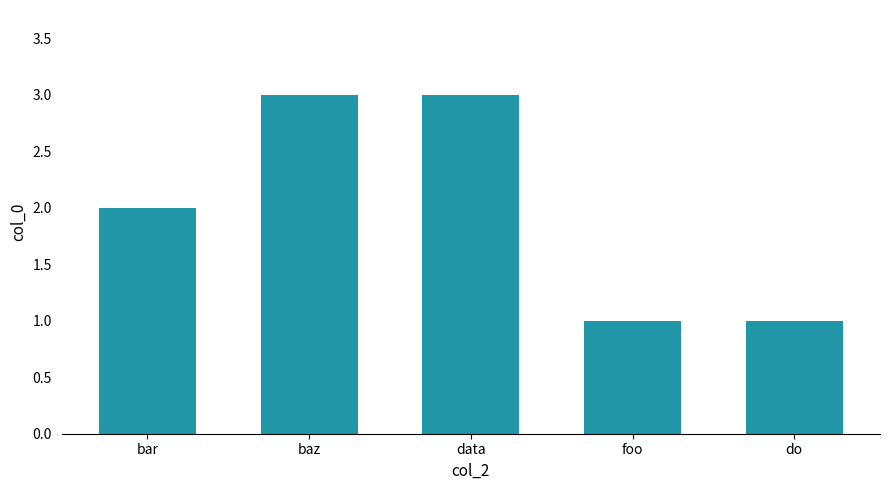

The value at do is 1. True or false?

True